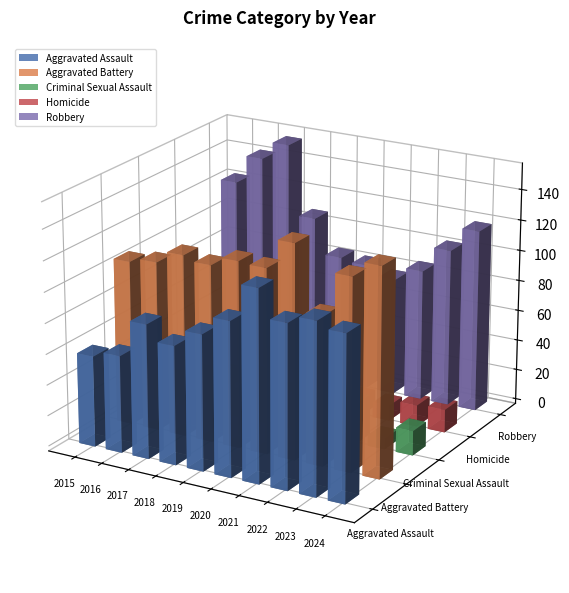

Count the number of data series in this chart.

5